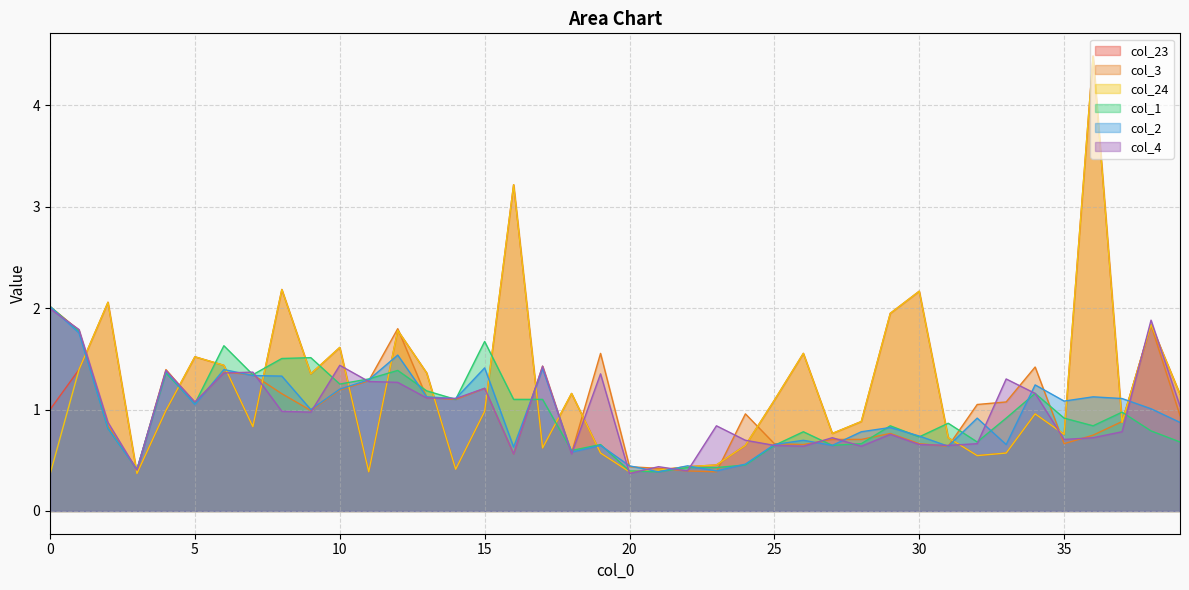

Between which two adjacent categories do col_4 and col_2 first intersect?

0 and 1